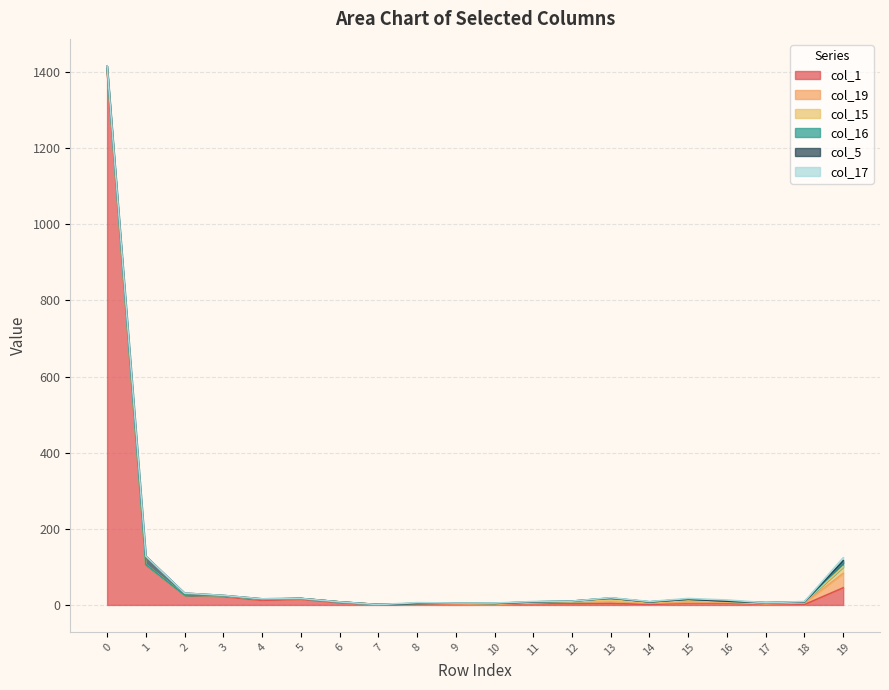

Which series has the largest total across all categories?

col_1